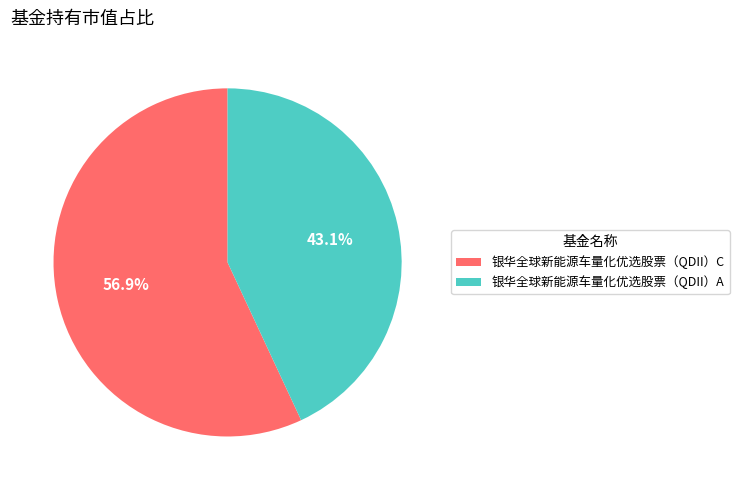

To the nearest percent, what is the difference between the 银华全球新能源车量化优选股票（QDII）C and 银华全球新能源车量化优选股票（QDII）A slice percentages?

14%